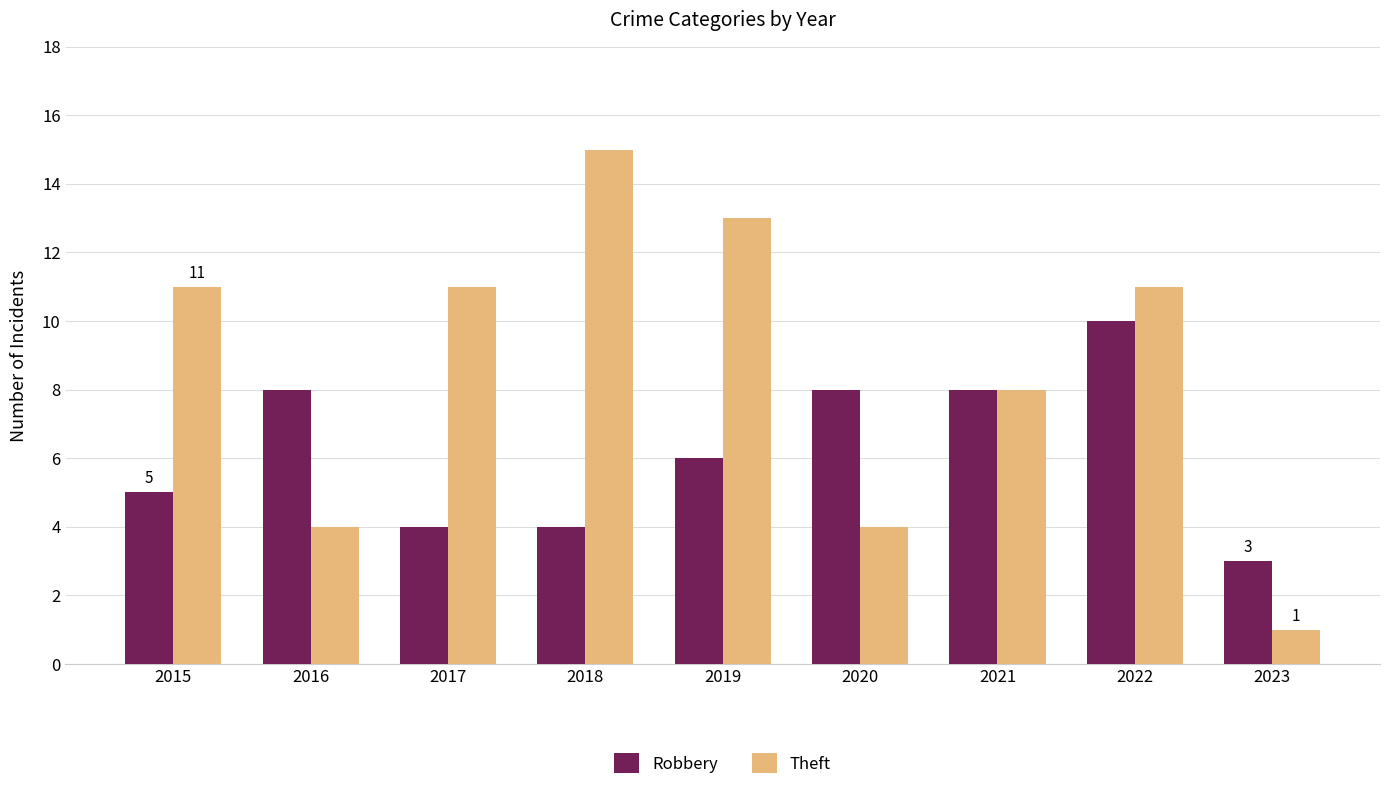

At how many categories does at least one series exceed 5?

8